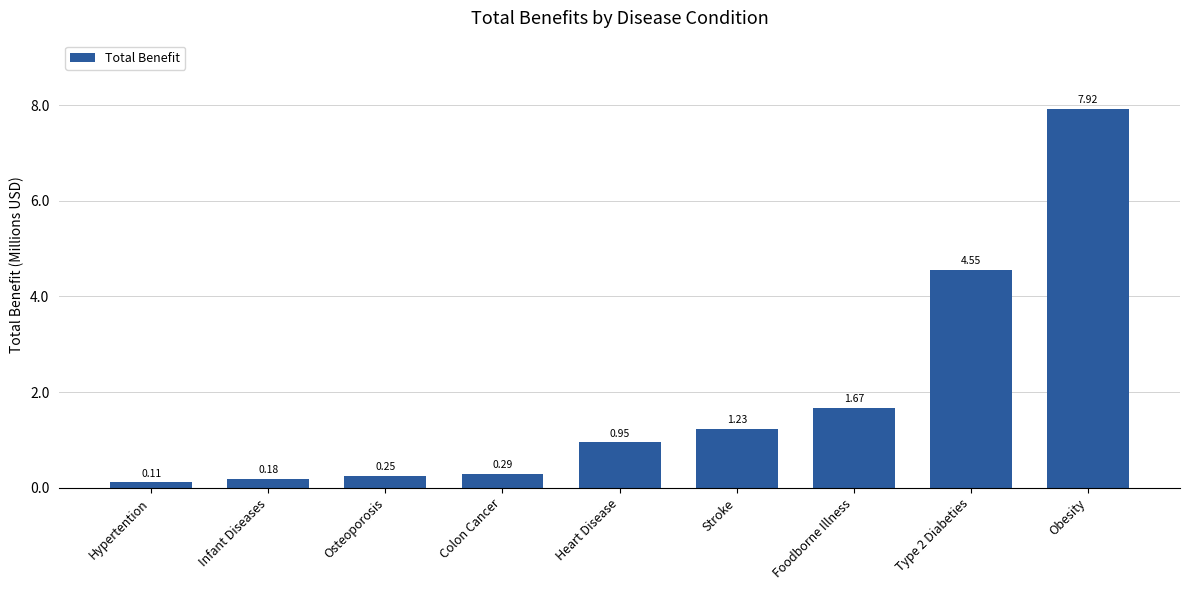

Rank the categories by value from highest to lowest.

Obesity, Type 2 Diabeties, Foodborne Illness, Stroke, Heart Disease, Colon Cancer, Osteoporosis, Infant Diseases, Hypertention